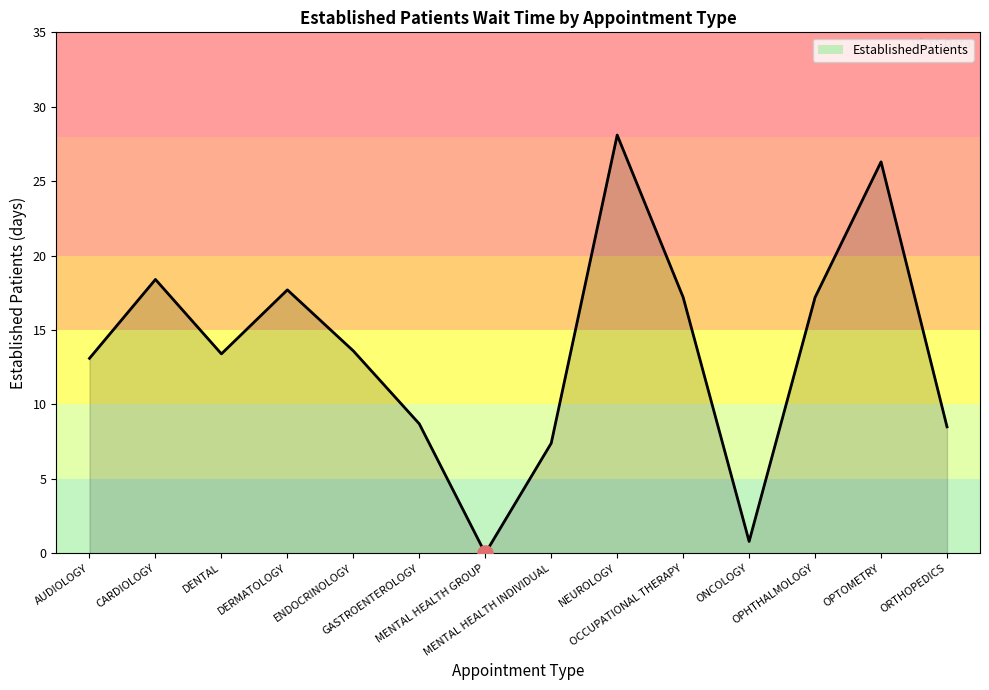

What is the ratio of the value at CARDIOLOGY to the value at GASTROENTEROLOGY?

2.1